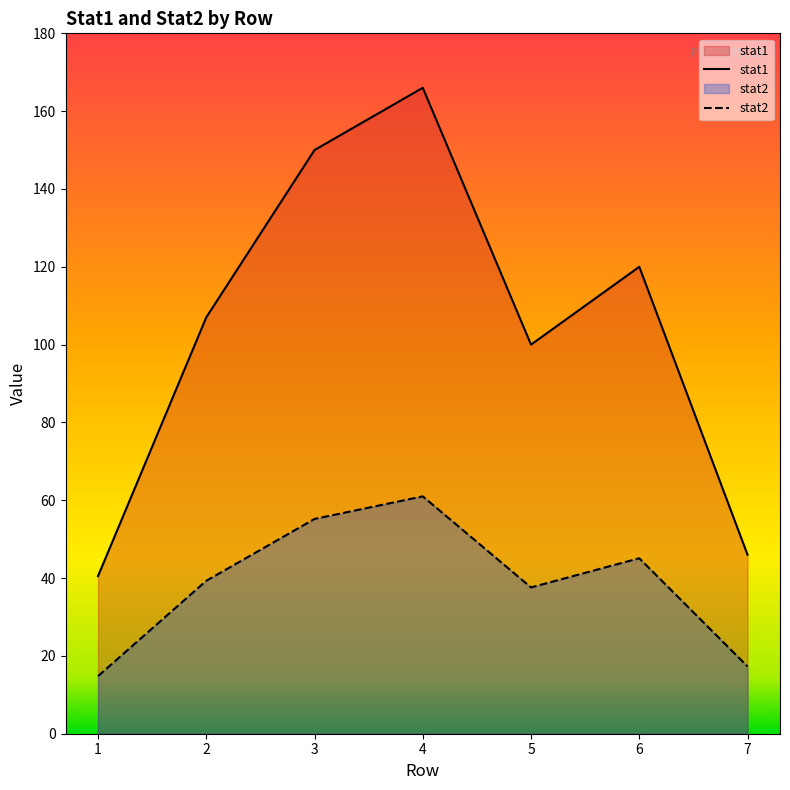

At which label is stat2 closest to 37?

5